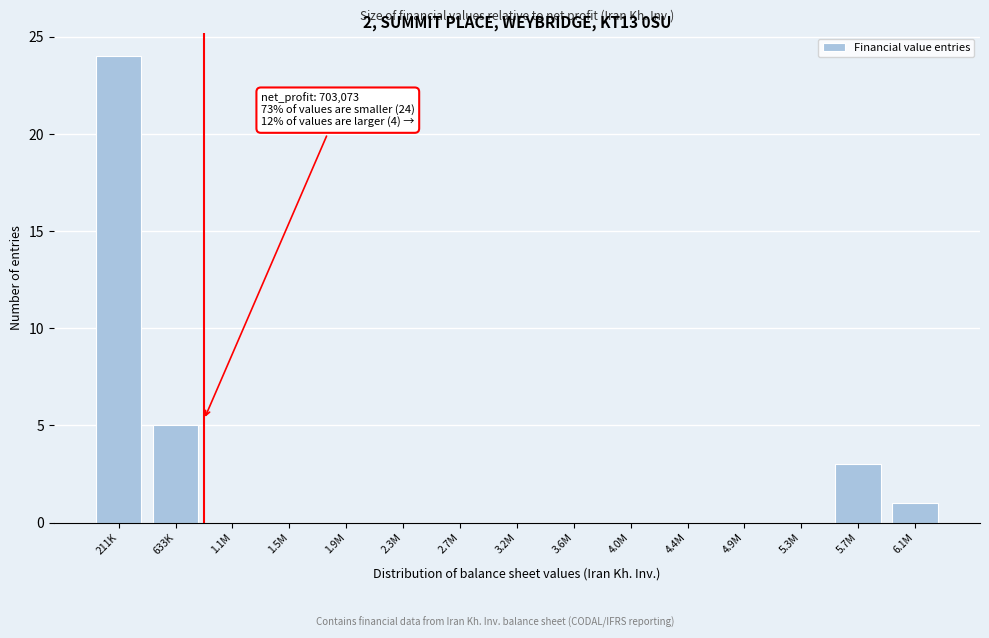

Reading left to right, what are all the values shown in this chart?

211K=24	633K=5	1.1M=0	1.5M=0	1.9M=0	2.3M=0	2.7M=0	3.2M=0	3.6M=0	4.0M=0	4.4M=0	4.9M=0	5.3M=0	5.7M=3	6.1M=1